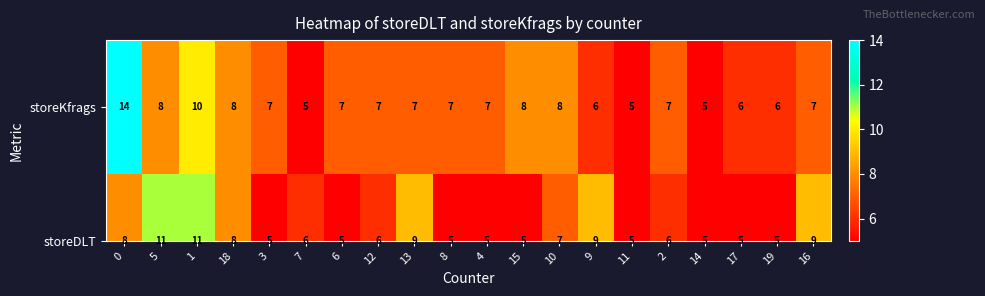

What is the highest value of the storeKfrags series?

14